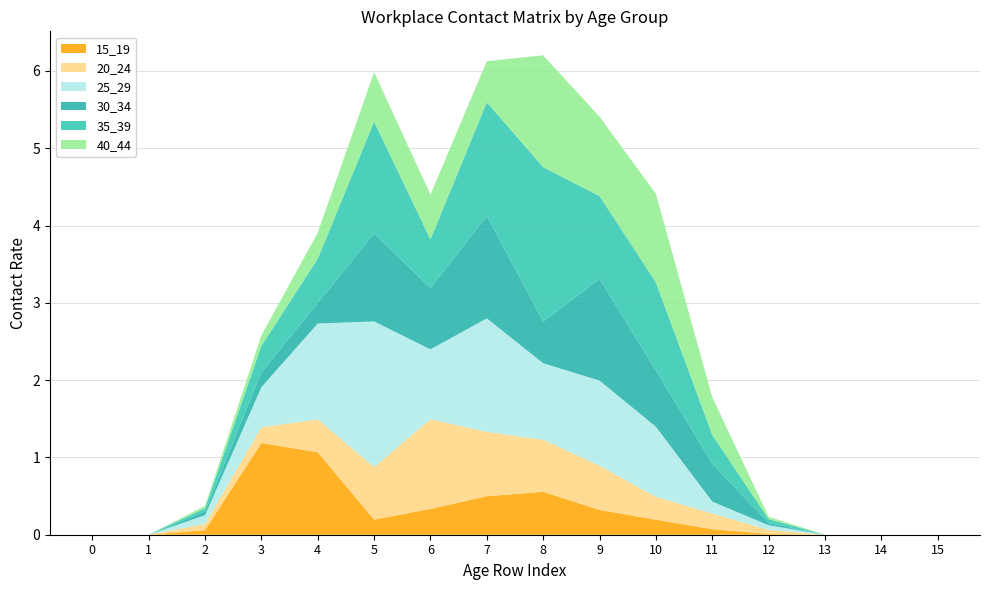

Reading right to left, list all the values displayed in this chart.

15_19: 15=0.0	14=0.0	13=0.0	12=0.0	11=0.1	10=0.2	9=0.3	8=0.6	7=0.5	6=0.3	5=0.2	4=1.1	3=1.2	2=0.1	1=0.0	0=0.0
20_24: 15=0.0	14=0.0	13=0.0	12=0.1	11=0.2	10=0.3	9=0.6	8=0.7	7=0.8	6=1.2	5=0.7	4=0.4	3=0.2	2=0.1	1=0.0	0=0.0
25_29: 15=0.0	14=0.0	13=0.0	12=0.1	11=0.2	10=0.9	9=1.1	8=1.0	7=1.5	6=0.9	5=1.9	4=1.2	3=0.5	2=0.1	1=0.0	0=0.0
30_34: 15=0.0	14=0.0	13=0.0	12=0.0	11=0.5	10=0.7	9=1.3	8=0.5	7=1.3	6=0.8	5=1.1	4=0.3	3=0.2	2=0.0	1=0.0	0=0.0
35_39: 15=0.0	14=0.0	13=0.0	12=0.1	11=0.4	10=1.1	9=1.1	8=2.0	7=1.5	6=0.6	5=1.4	4=0.6	3=0.3	2=0.0	1=0.0	0=0.0
40_44: 15=0.0	14=0.0	13=0.0	12=0.0	11=0.5	10=1.1	9=1.0	8=1.4	7=0.5	6=0.6	5=0.6	4=0.3	3=0.1	2=0.0	1=0.0	0=0.0